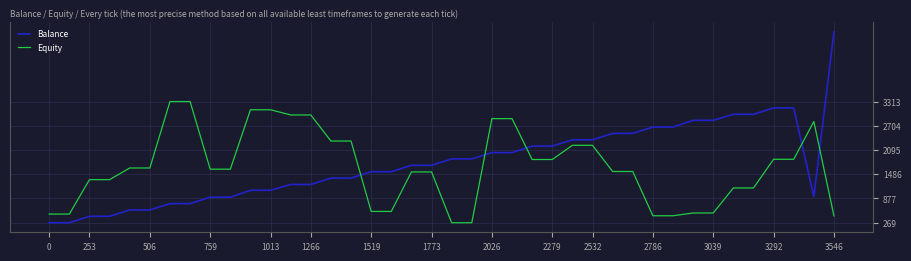

Which series has the largest range (max minus min)?

Balance